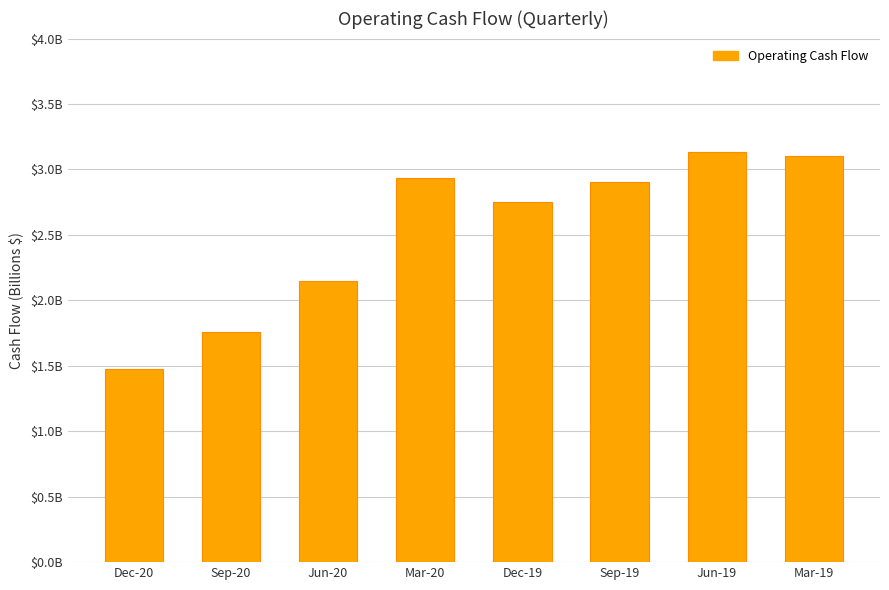

Are the bars horizontal?

No